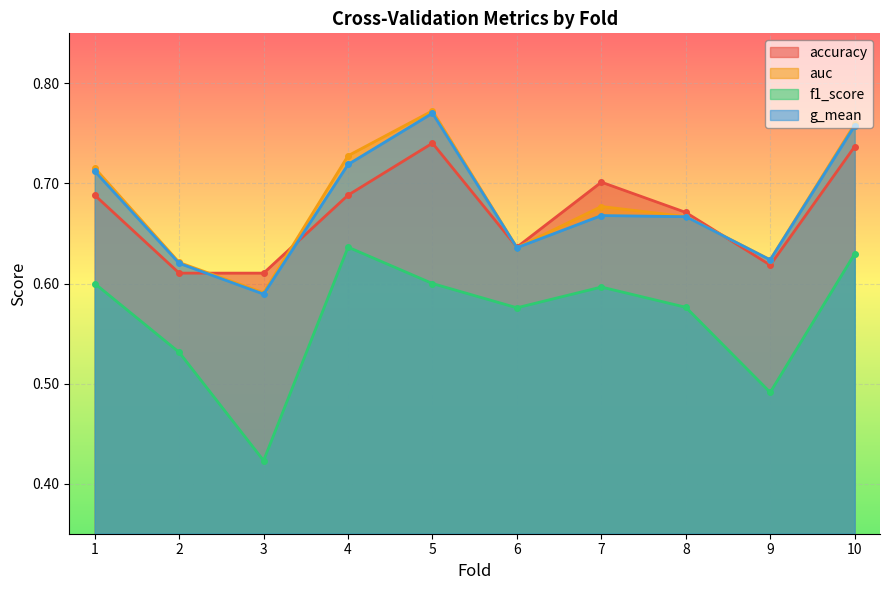

What is the sum of all auc values?

6.8